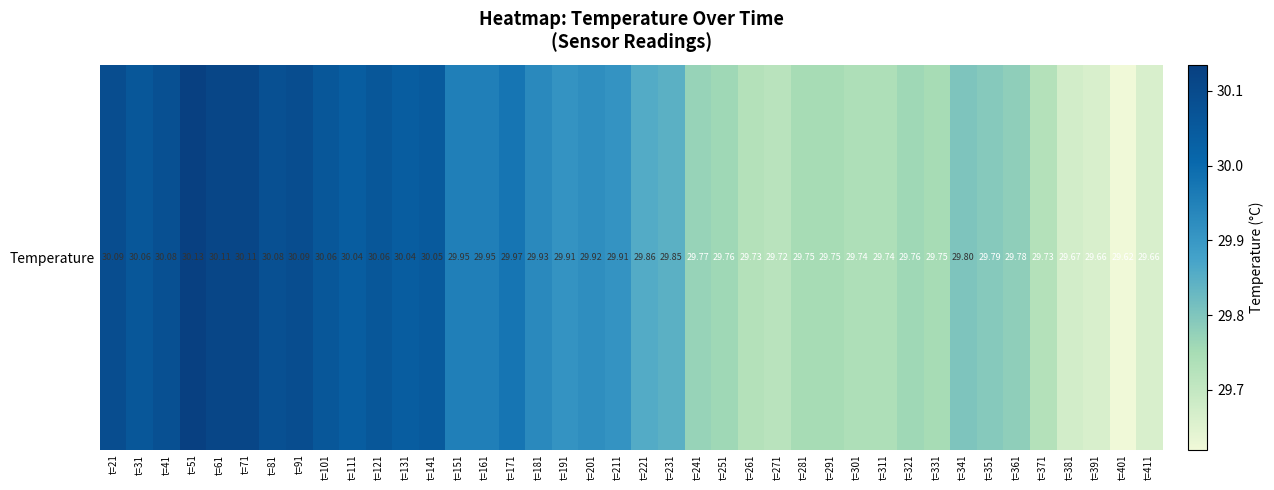

How many data points does each series have?

40